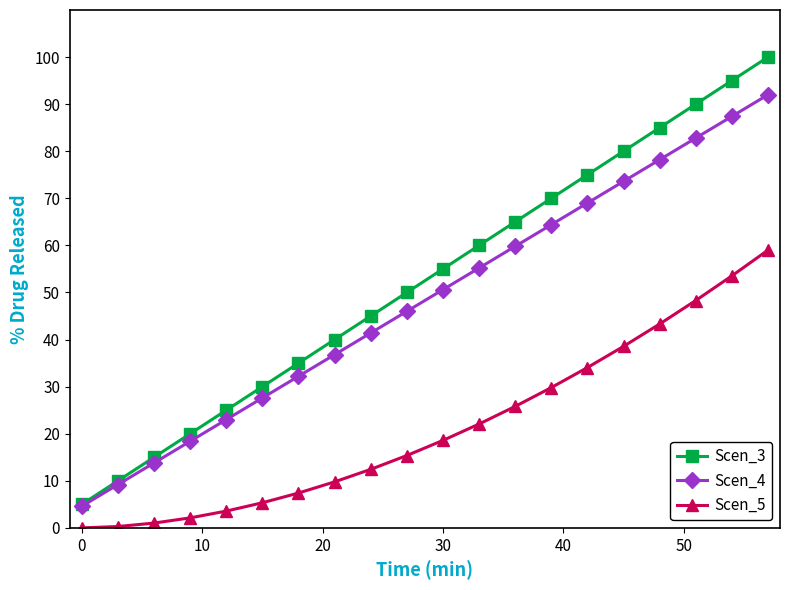

At how many categories does at least one series exceed 96?

1